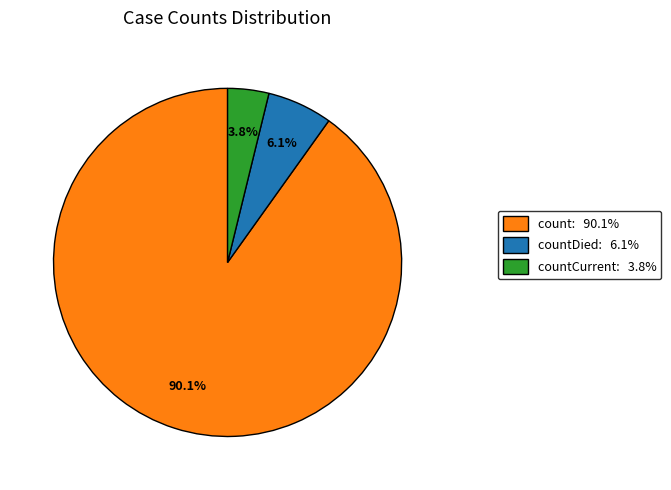

Combined, what portion of the pie is countCurrent: 3.8% and countDied: 6.1%?

9.9%